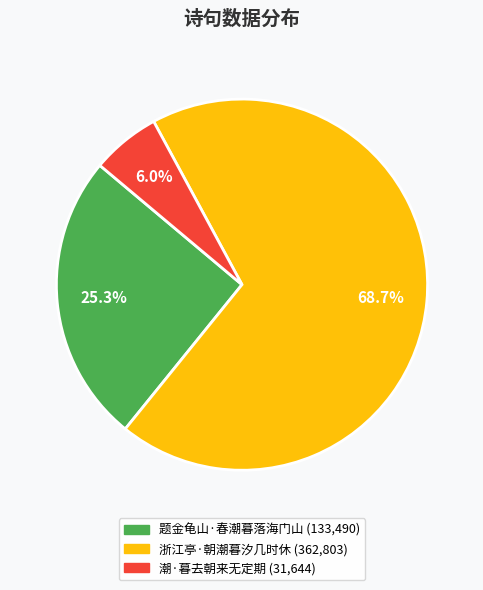

What is the majority slice?

浙江亭·朝潮暮汐几时休